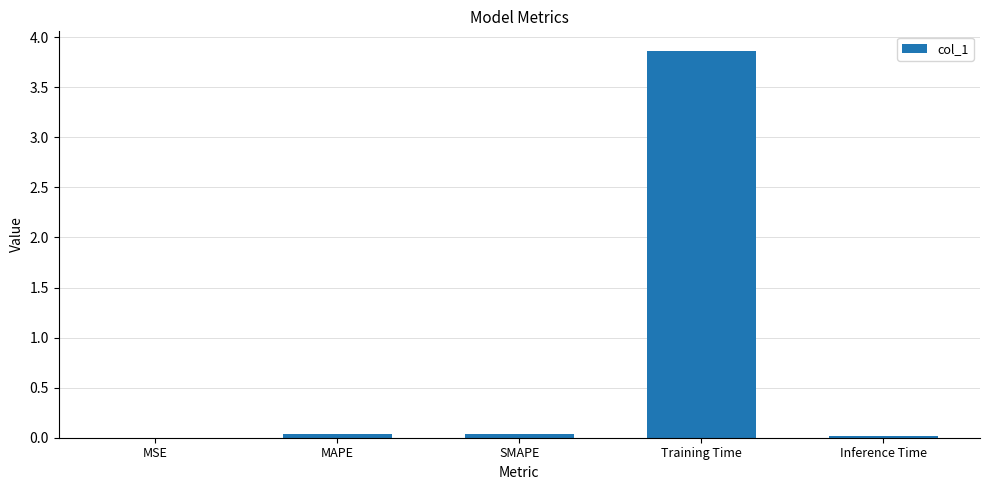

True or false: the data shows 0.0 at MSE.

True